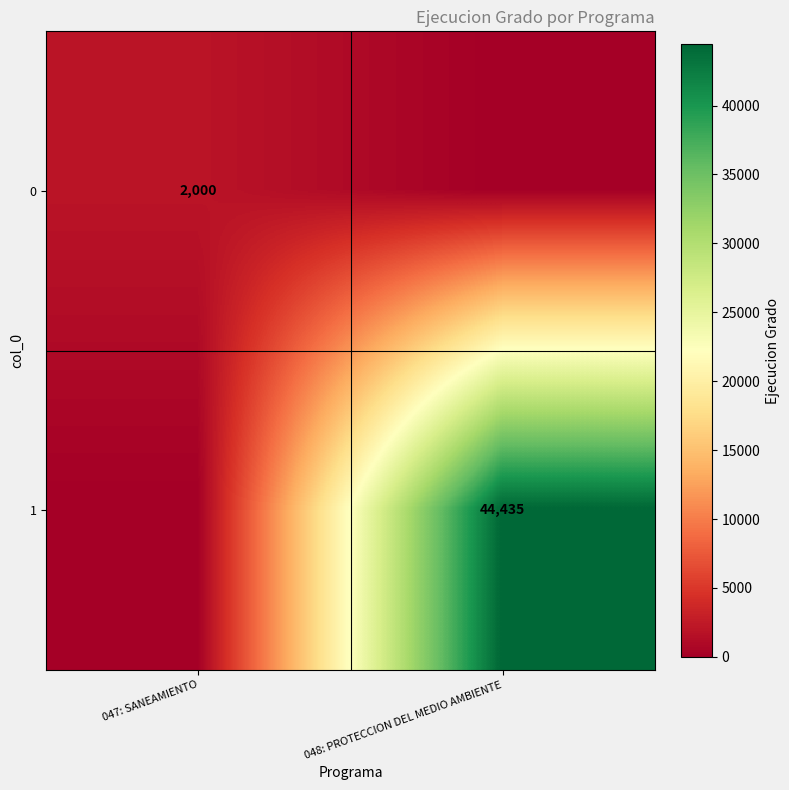

Is it true that 1 equals 44435 at 048: PROTECCION DEL MEDIO AMBIENTE?

True